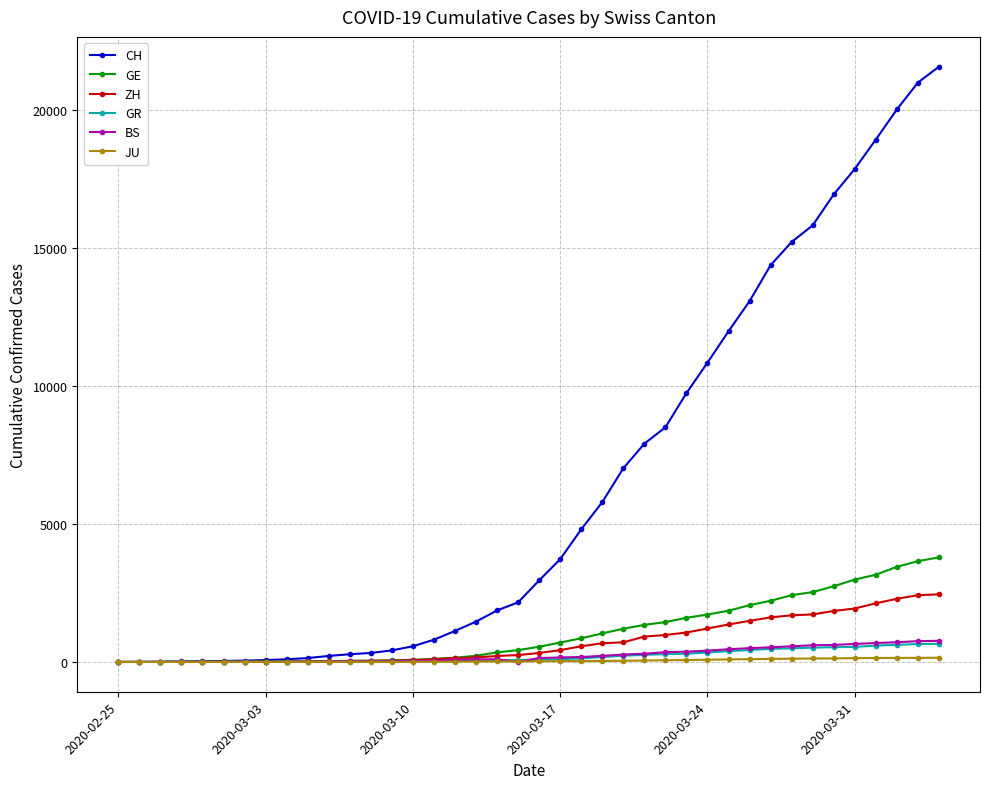

Which series has the largest total across all categories?

CH